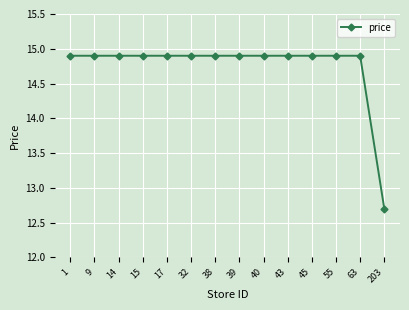

How many data points does each series have?

14